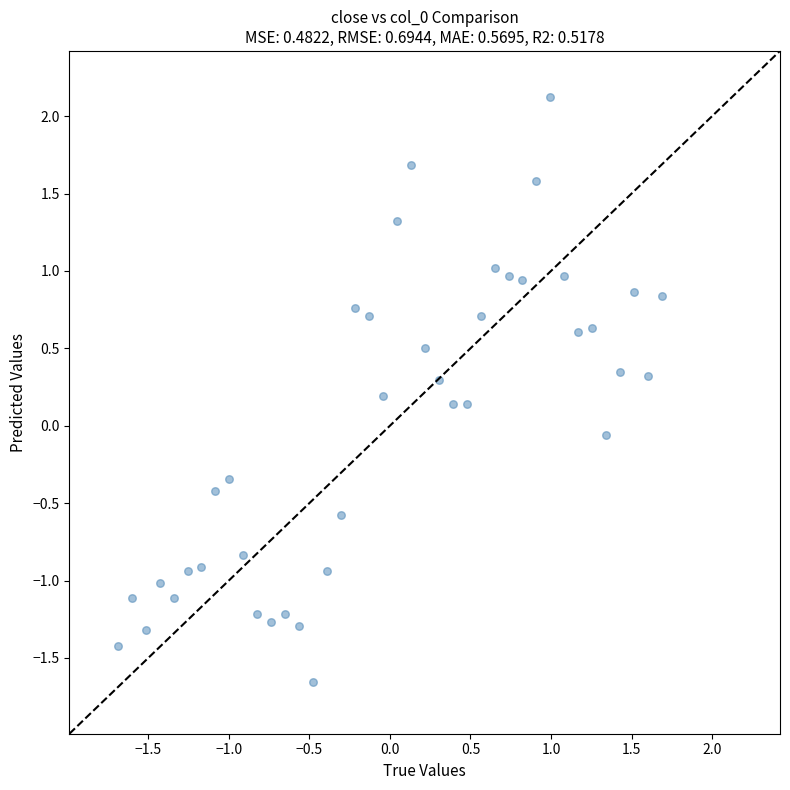

What is the range of X values (max minus min)?

3.4